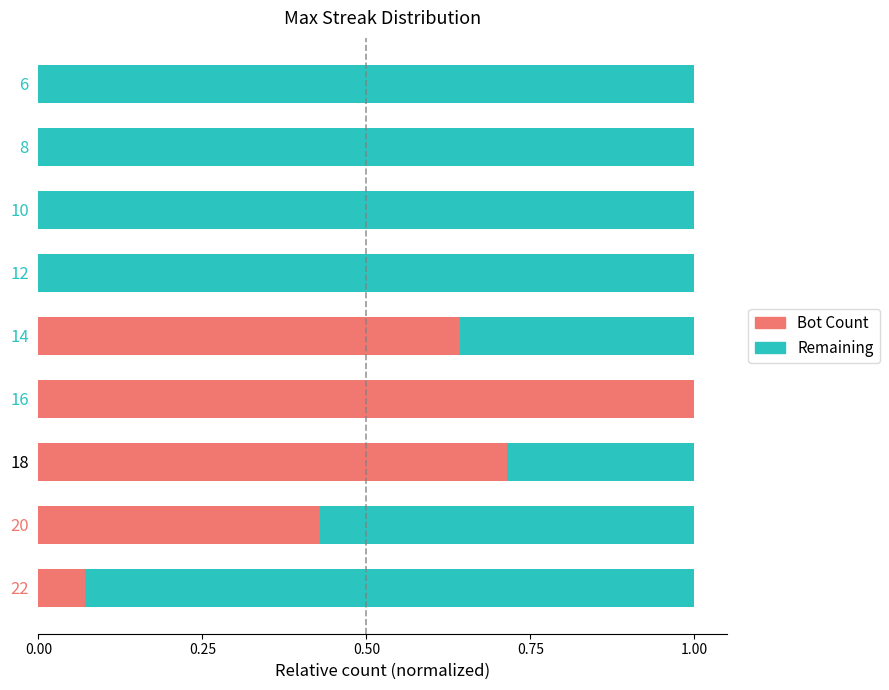

What is the total value across all series at 18?

1.0